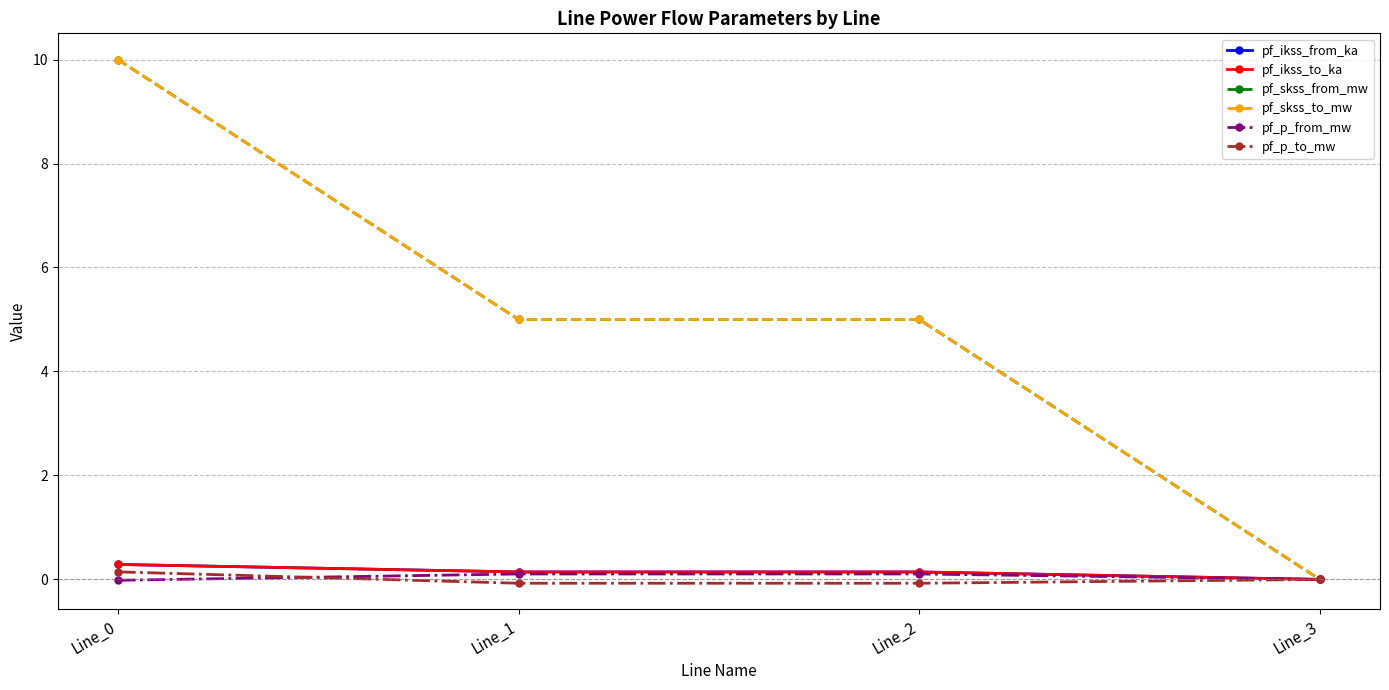

True or false: pf_skss_to_mw and pf_ikss_from_ka cross at least once.

False